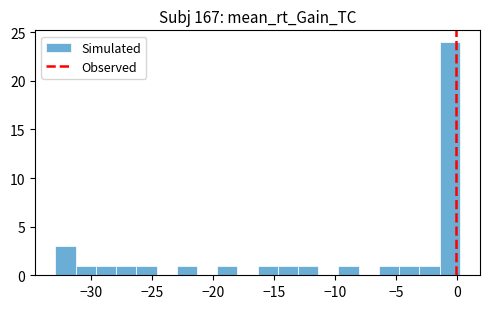

Around what value on the x-axis is the tallest bar? Give the approximate position of its centre, as read against the axis.

-0.5